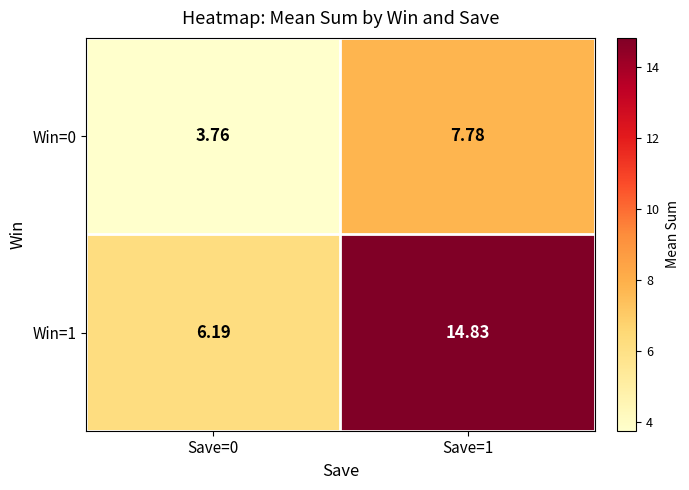

Which label corresponds to the smallest value in the chart?

Save=0